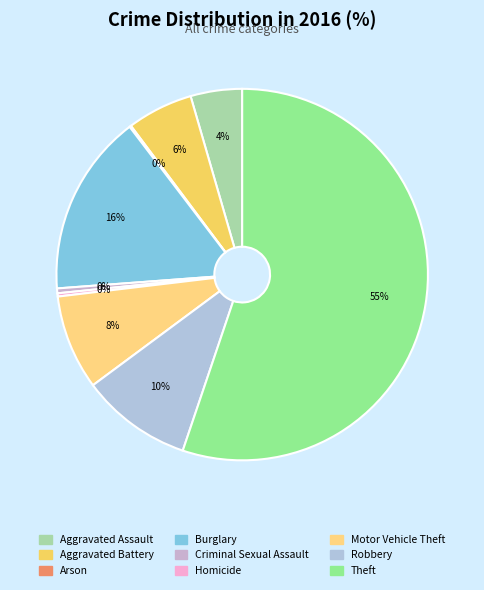

Which category has the biggest portion of the pie?

Theft